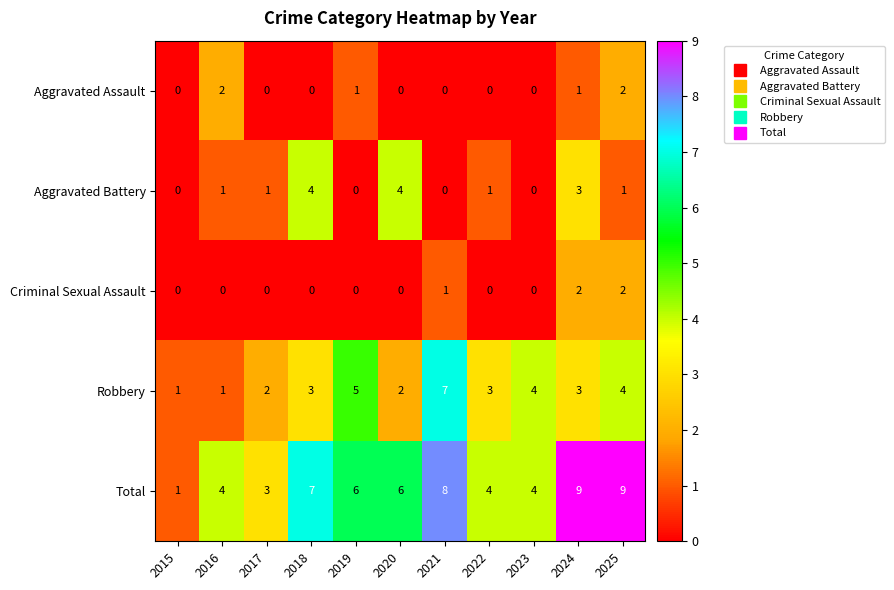

How many values in Aggravated Battery are above zero?

7